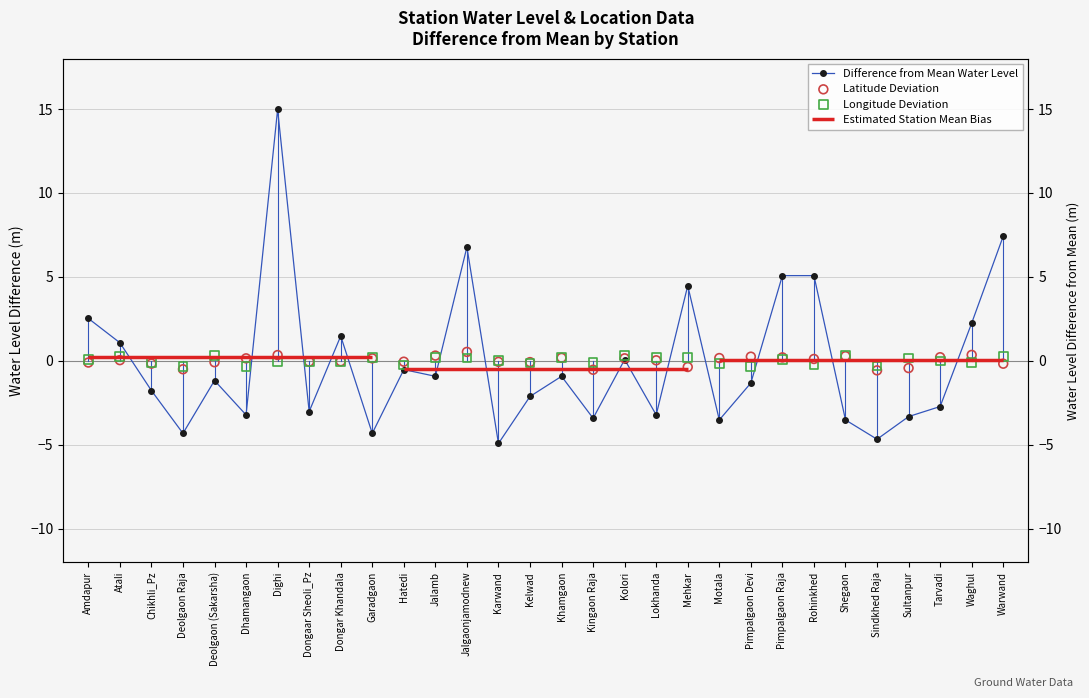

At which category is the sum across all series the highest?

Dighi